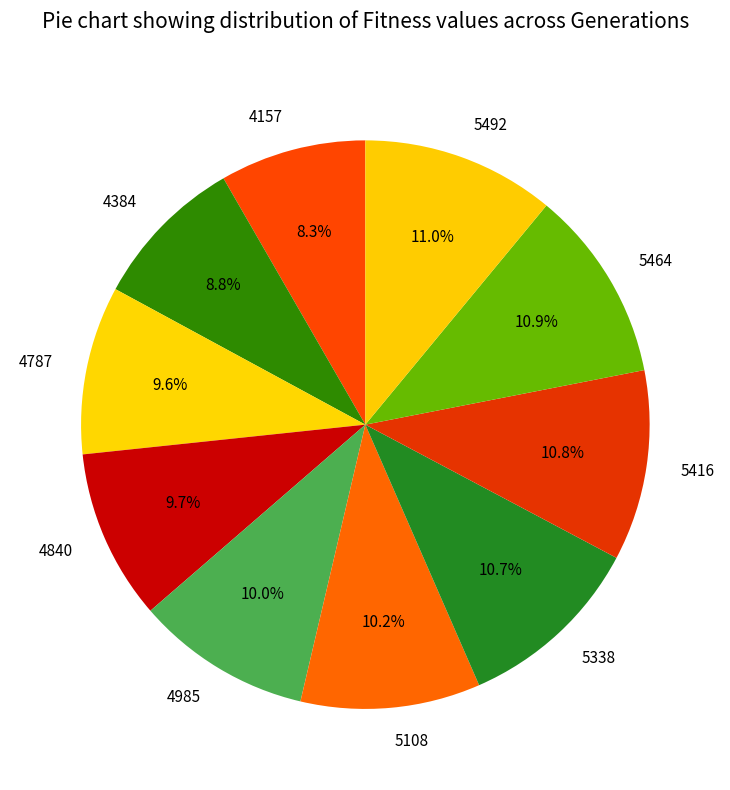

The 5464 slice represents 11% of the pie. True or false?

True